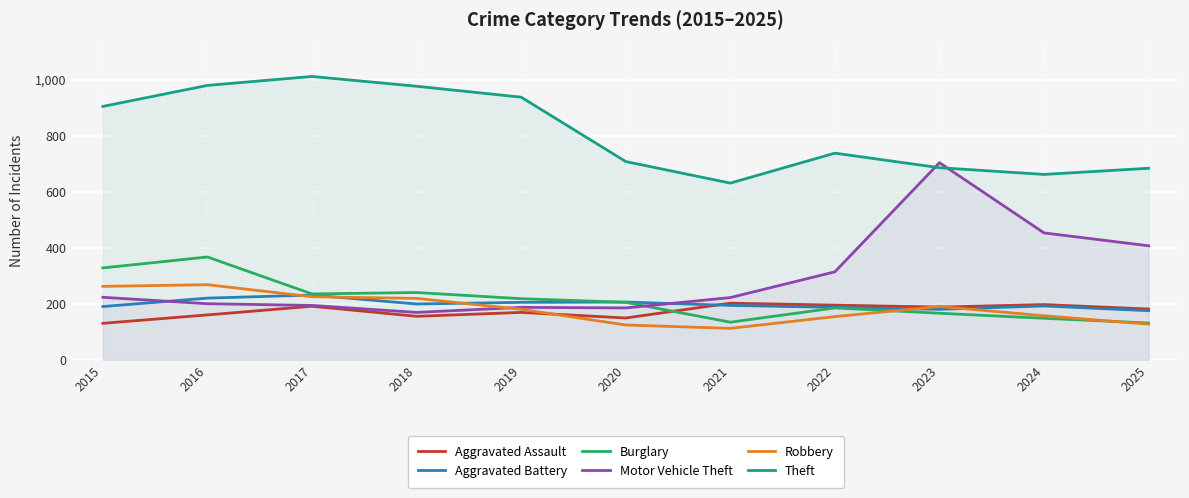

List the series in order of their peak value, highest first.

Theft, Motor Vehicle Theft, Burglary, Robbery, Aggravated Battery, Aggravated Assault